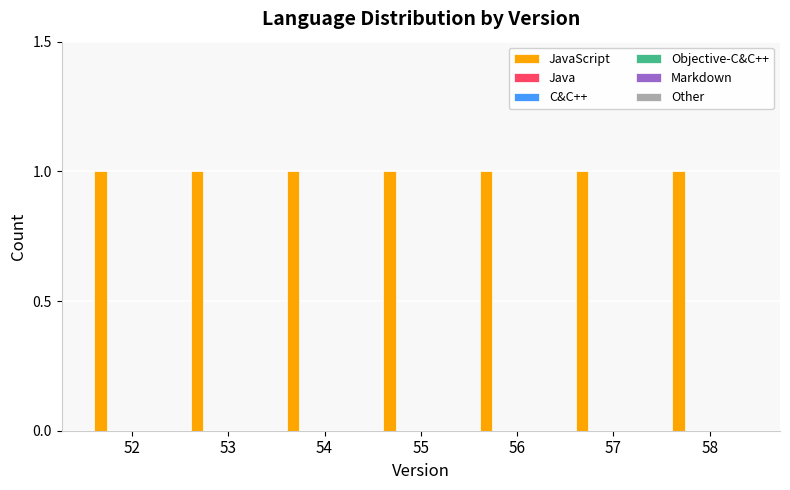

At 58, list the series in order from smallest to largest.

Java, C&C++, Objective-C&C++, Markdown, Other, JavaScript